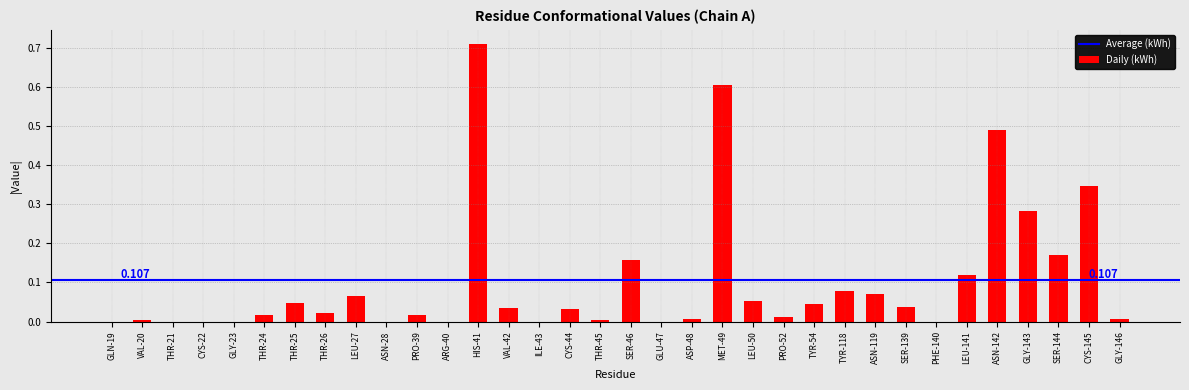

What is the change in value from ASN-28 to GLY-143?

+0.3